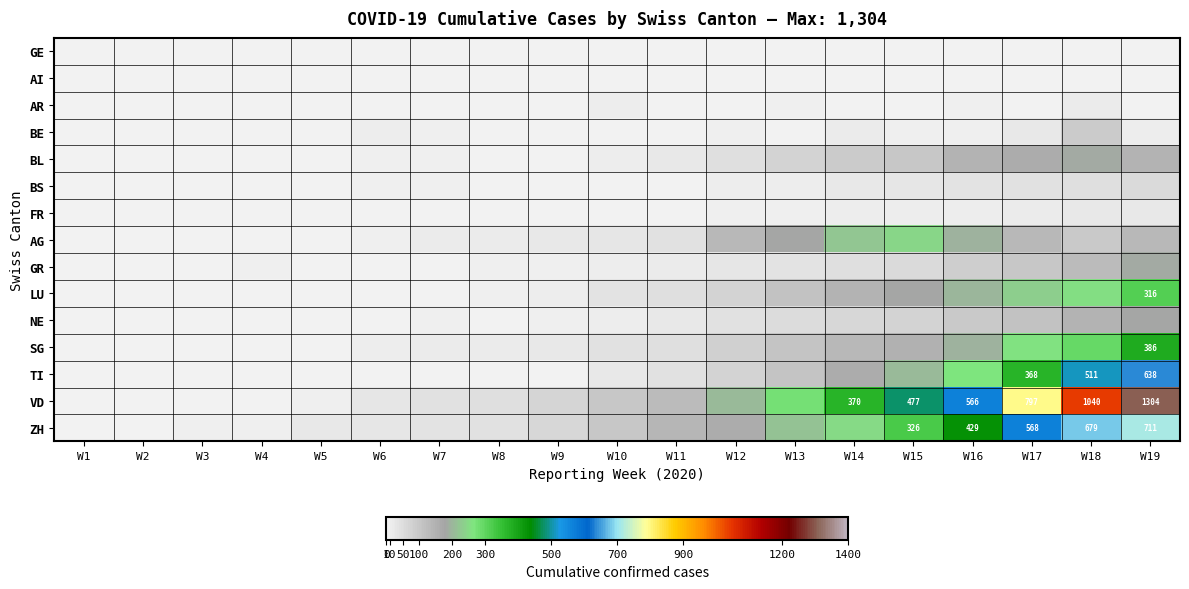

At which category is the sum across all series the highest?

W19